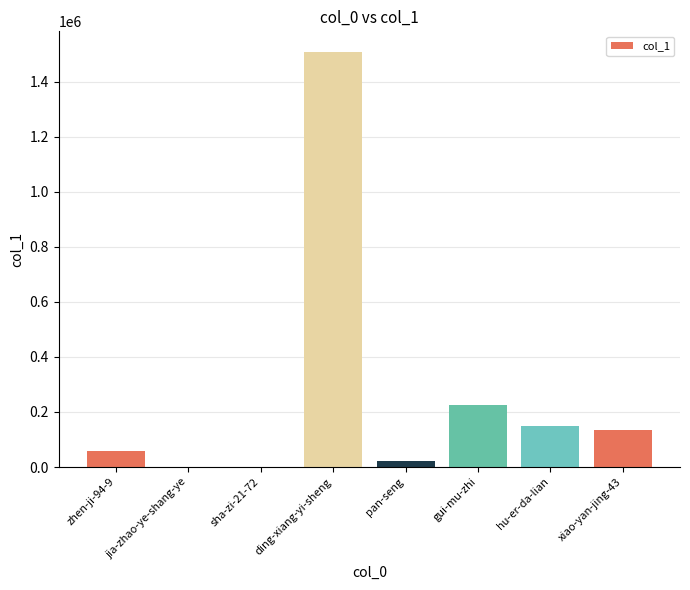

What is the greatest value displayed?

1507438